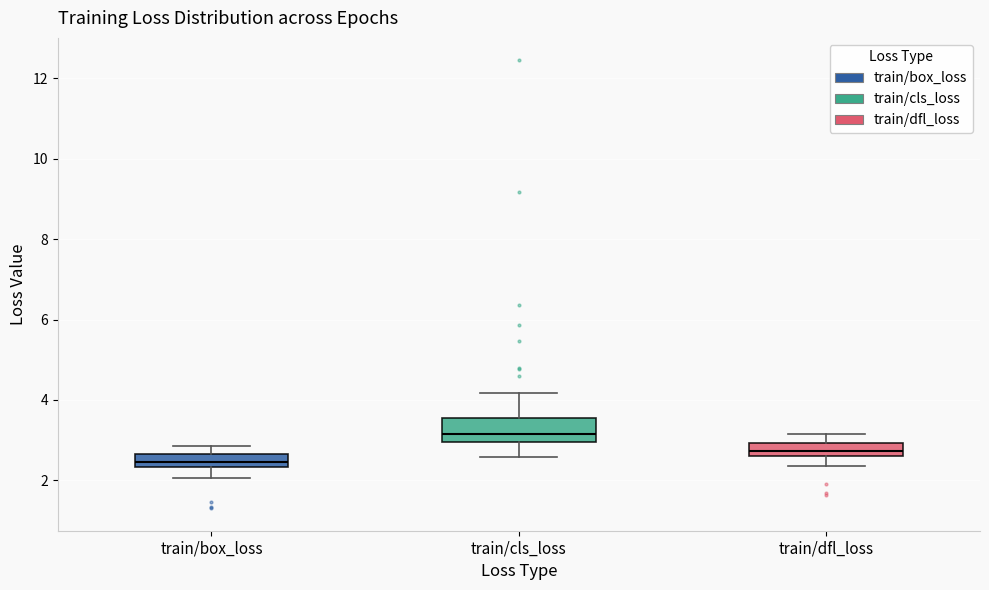

Where is the lower edge of the box for train/box_loss on the y-axis? The values are not printed on the chart, so give them approximately, as read against the axis.

2.4